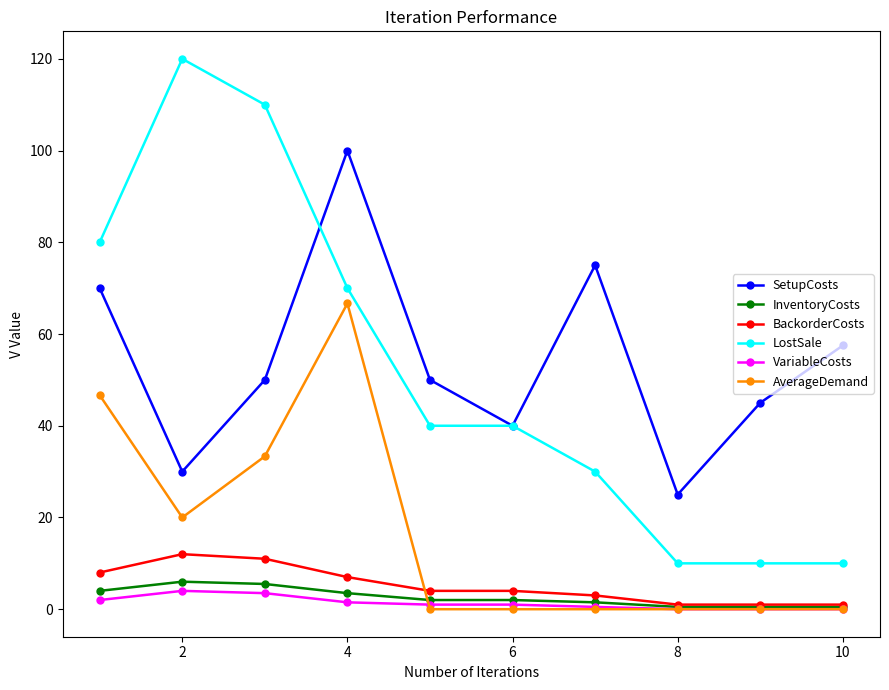

True or false: VariableCosts has more than 0 interior local peaks.

True